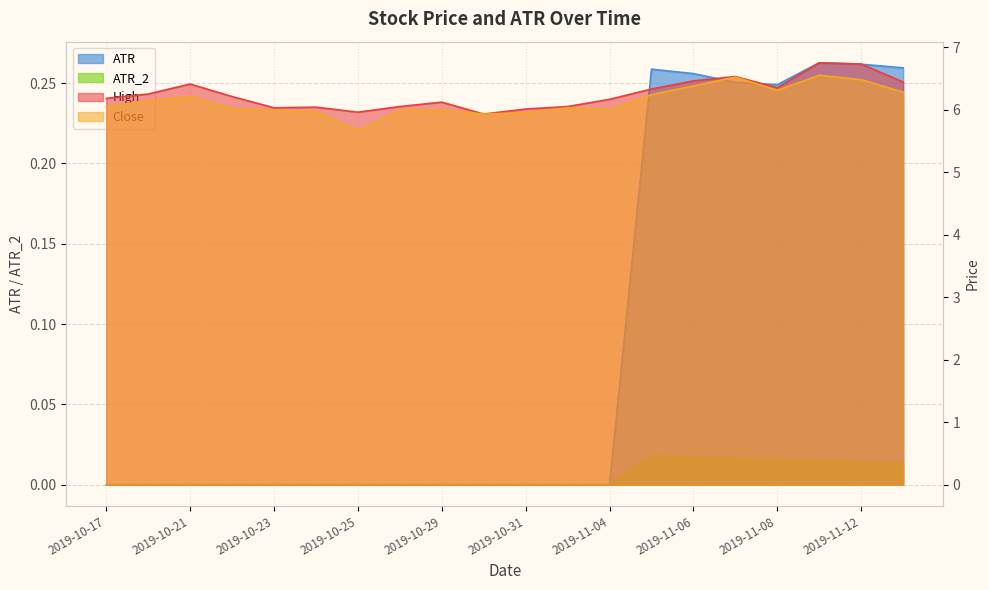

Which has a higher value, 2019-10-30 or 2019-10-25?

2019-10-25